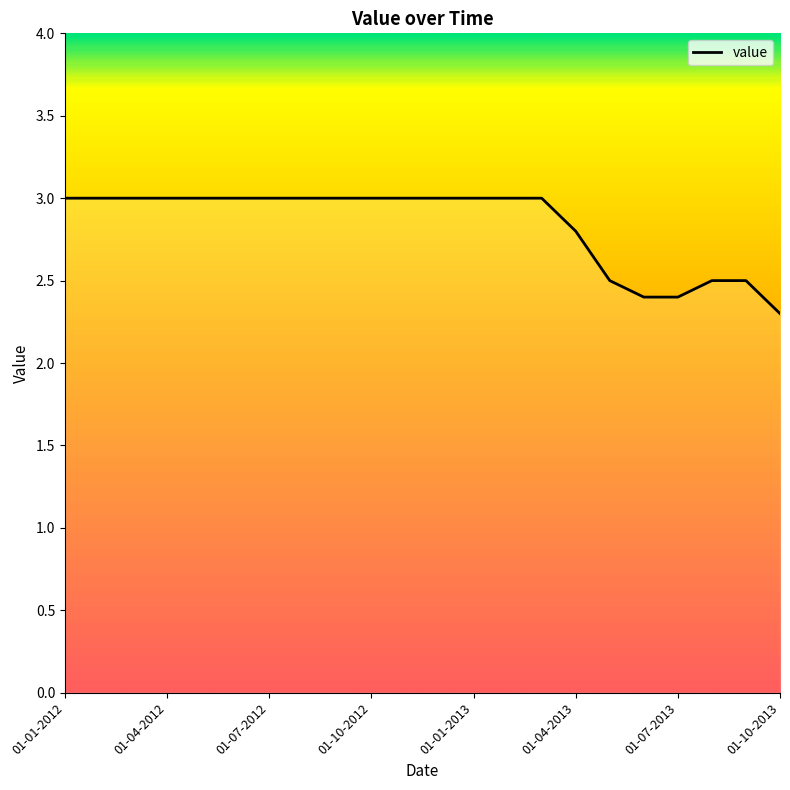

What is the greatest value displayed?

3.0